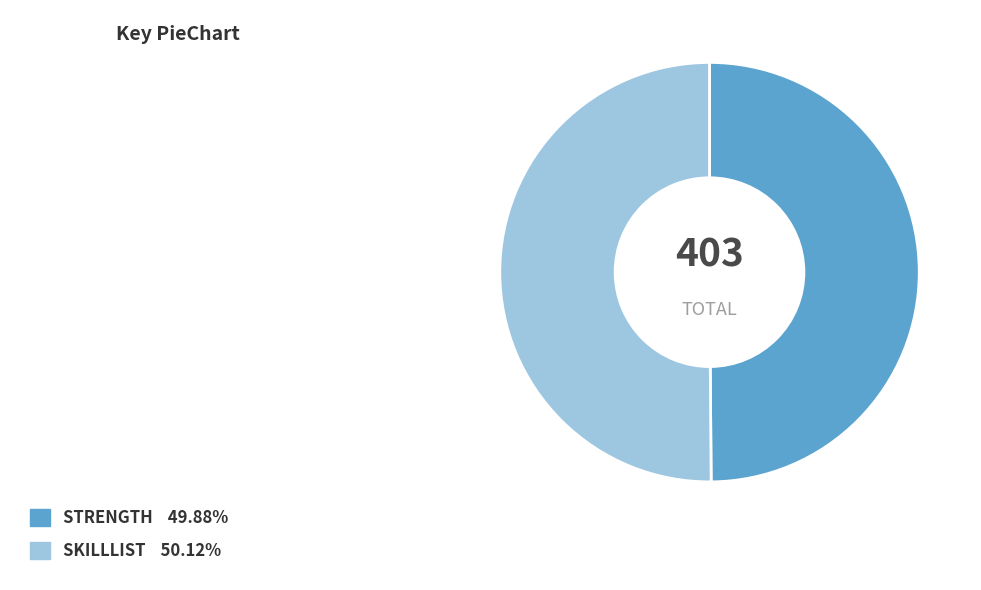

Count the number of slices in the pie.

2